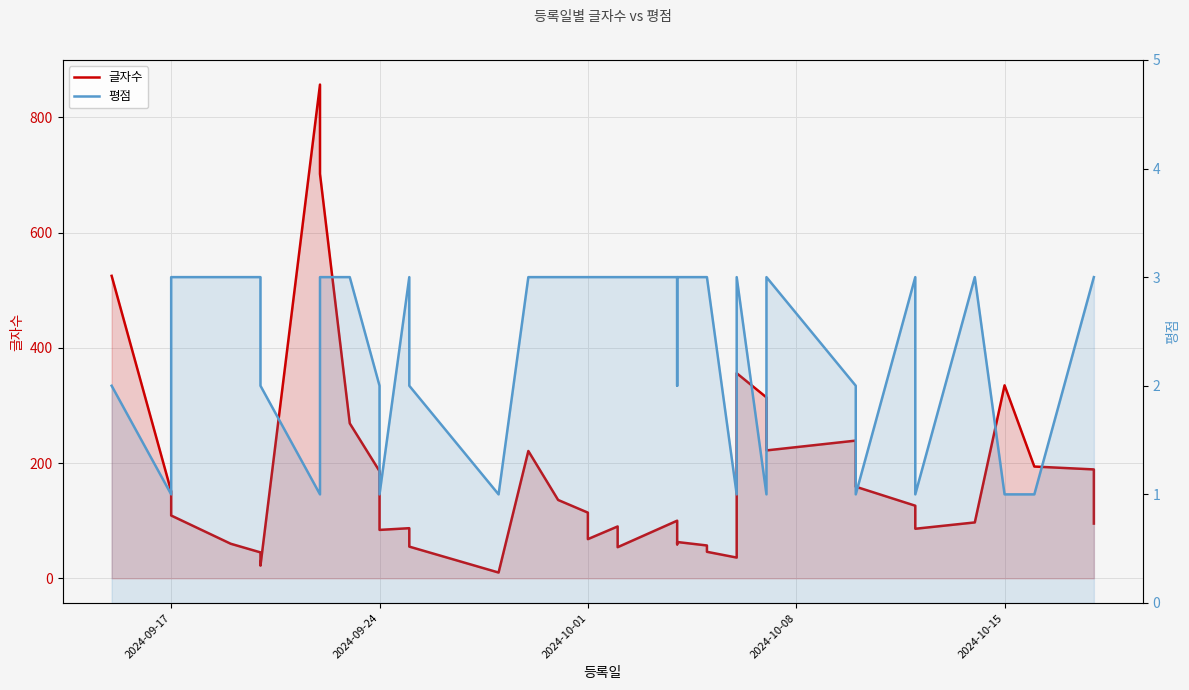

List the series in order of their peak value, highest first.

글자수, 평점